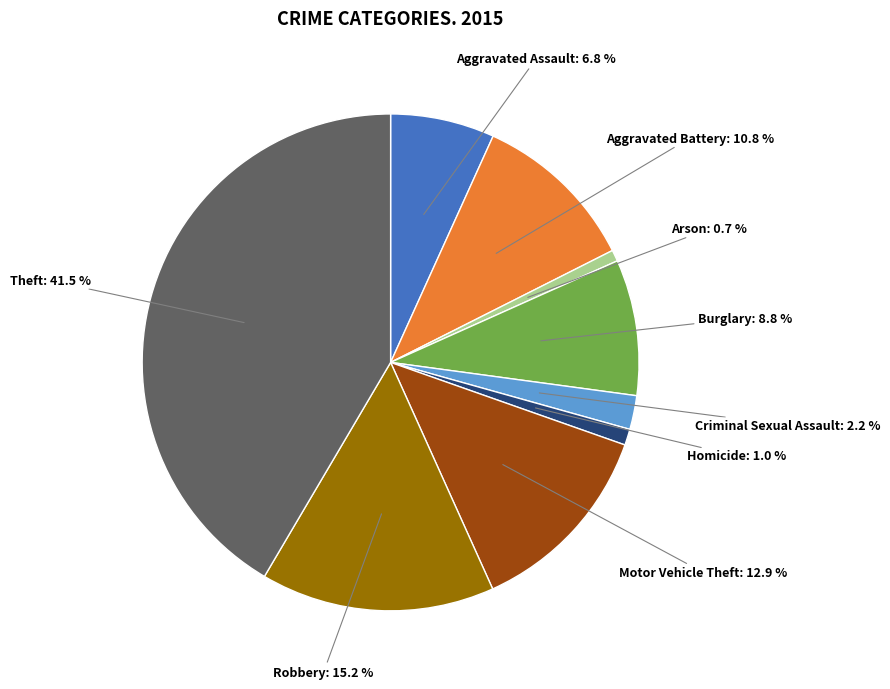

Does Motor Vehicle Theft represent more than half of the total?

No